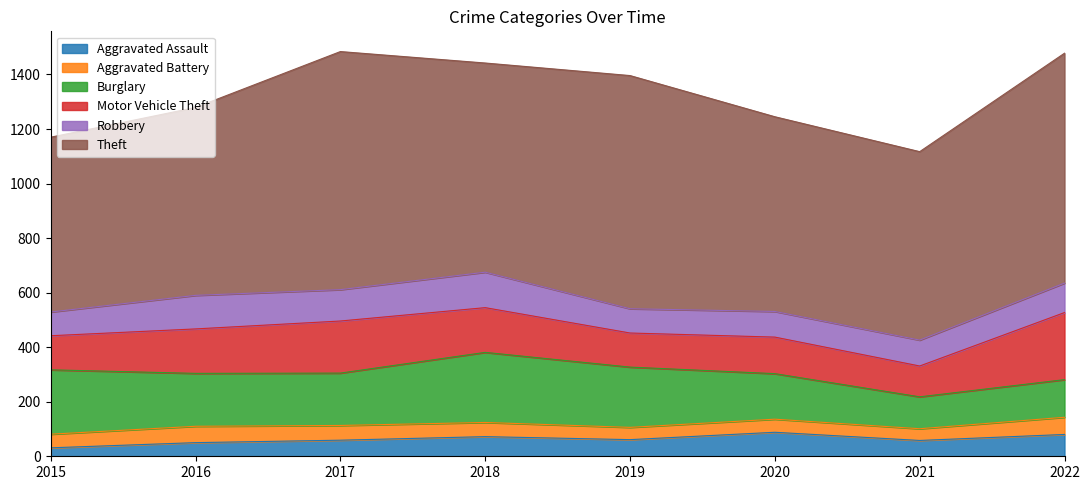

True or false: Aggravated Battery and Robbery cross at least once.

False